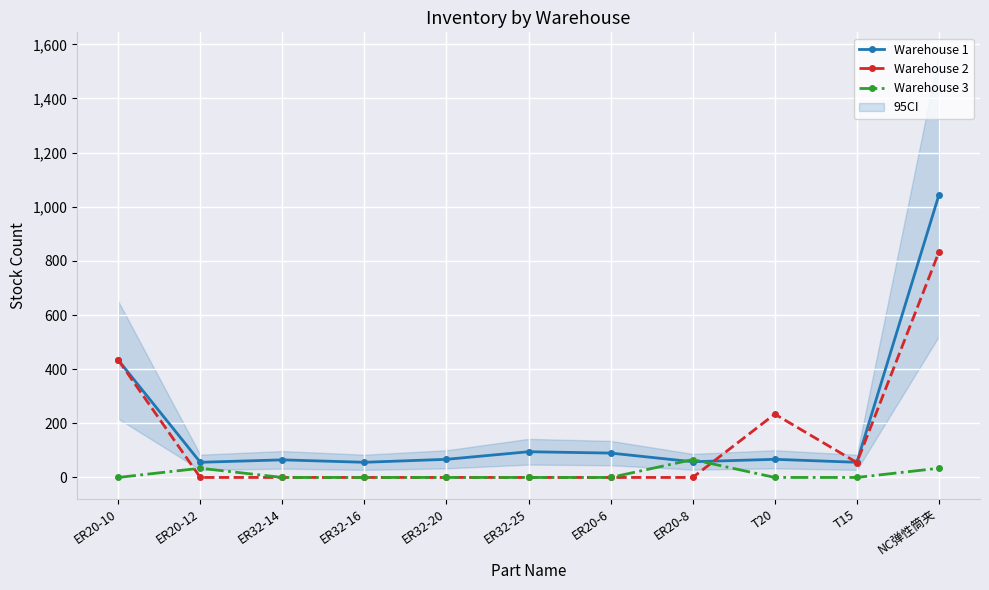

True or false: Warehouse 1 and Warehouse 2 intersect in this chart.

True